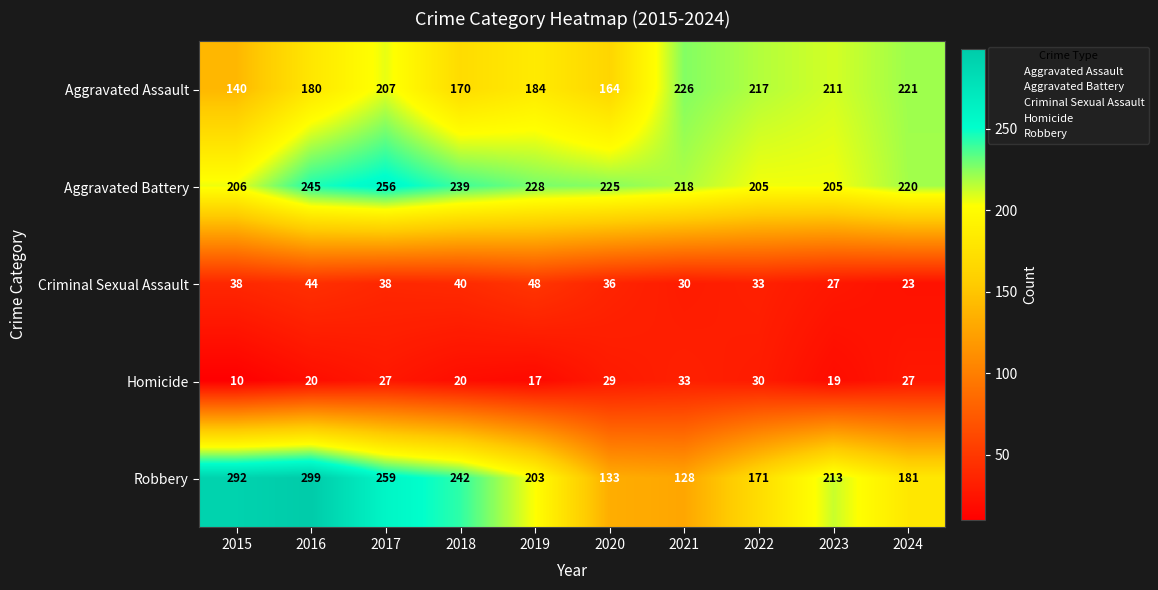

What is the maximum value shown in the chart?

299